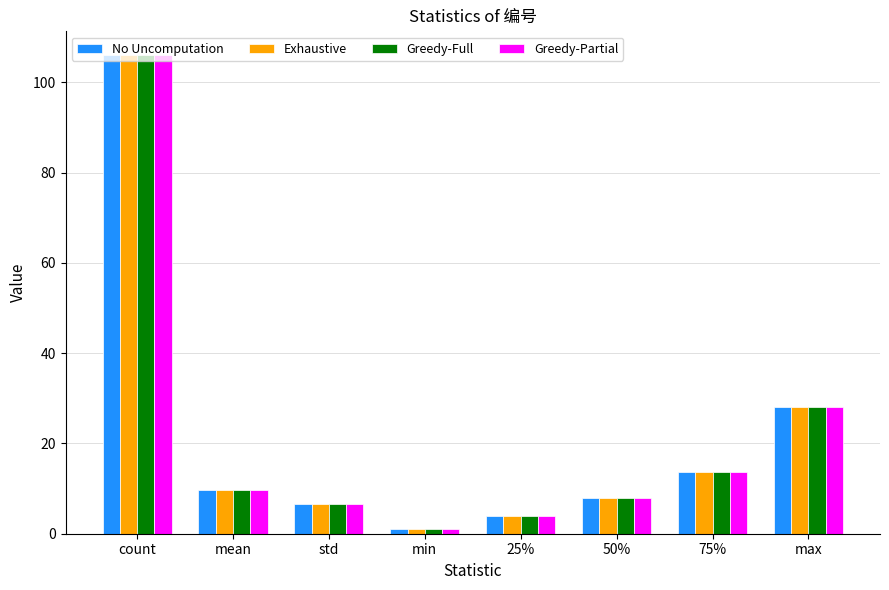

What is the difference between the maximum and minimum values in the Exhaustive series?

105.0